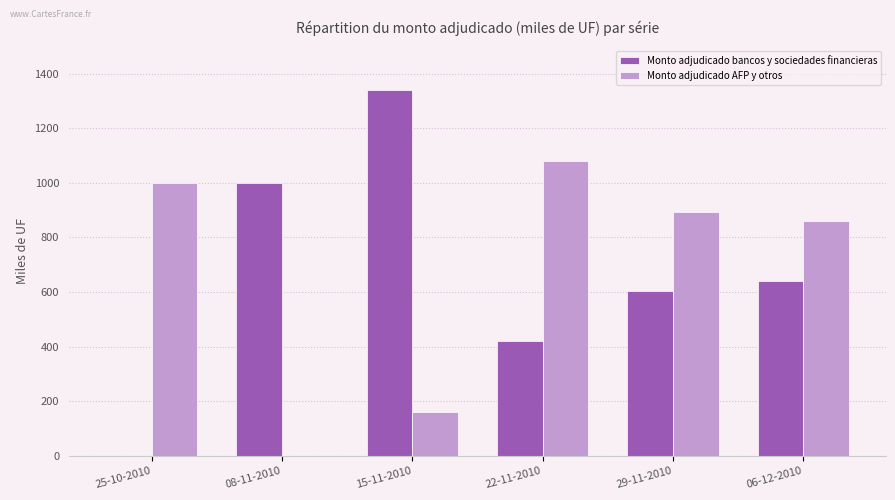

Is the value of Monto adjudicado bancos y sociedades financieras at 15-11-2010 greater than the value of Monto adjudicado AFP y otros at 15-11-2010?

Yes